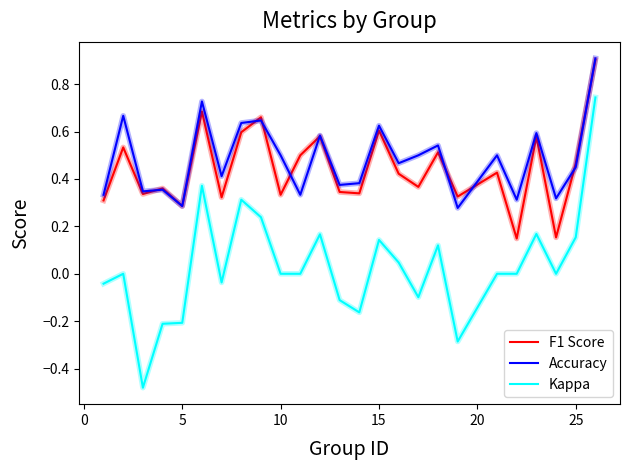

True or false: F1 Score and Accuracy cross at least once.

True